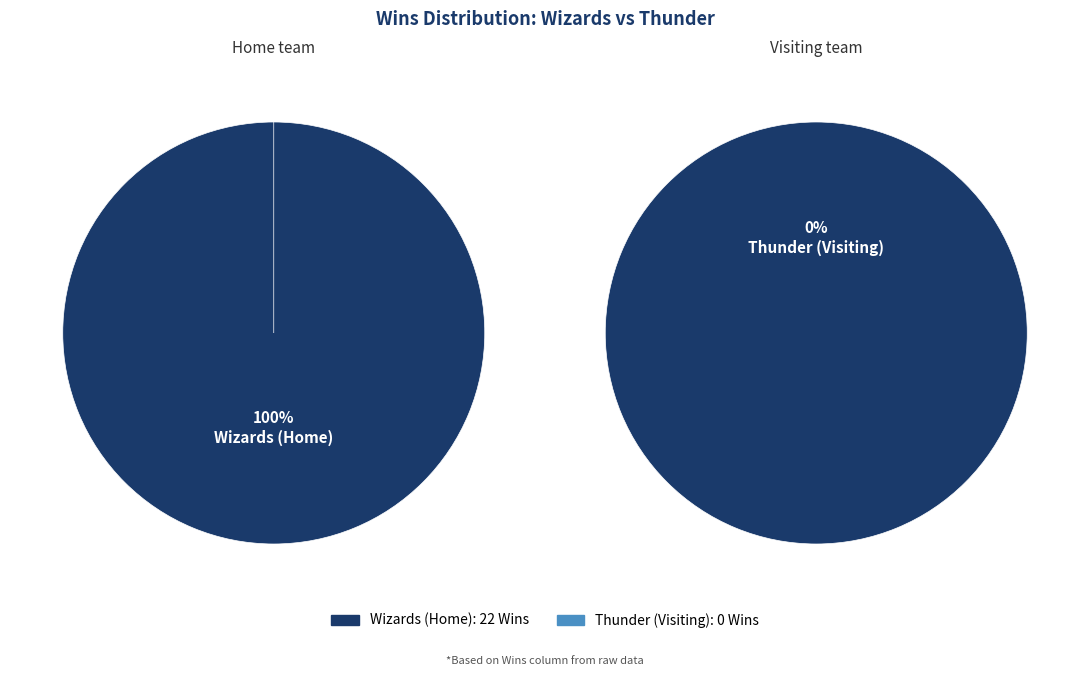

The Wizards (Home) slice represents 87% of the pie. True or false?

False